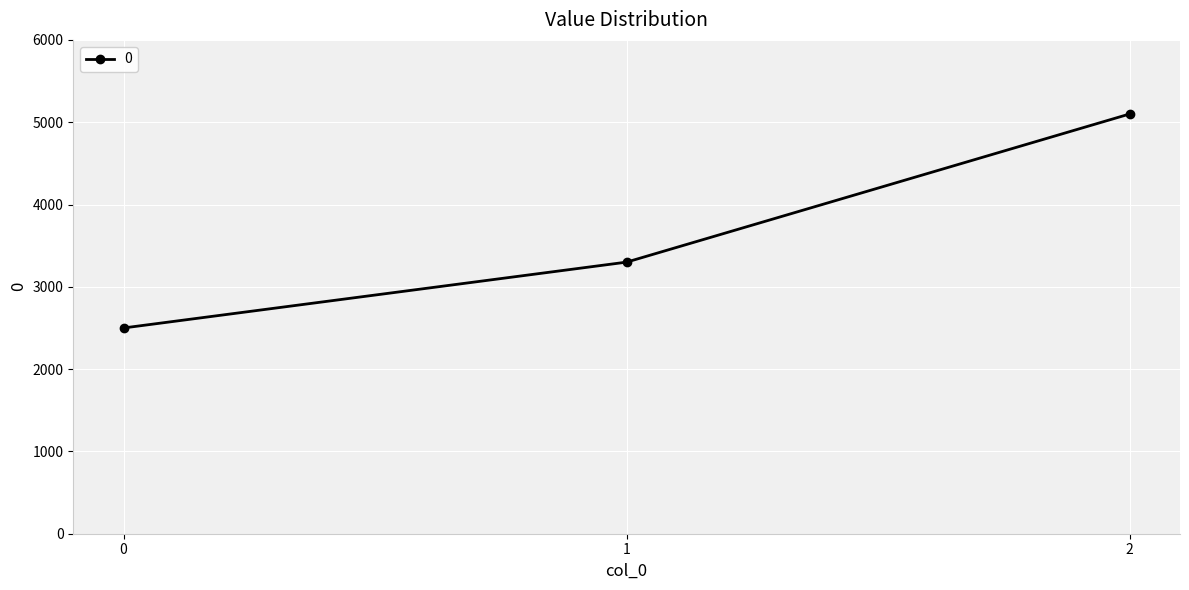

What is the value of the 2nd point from the left?

3300